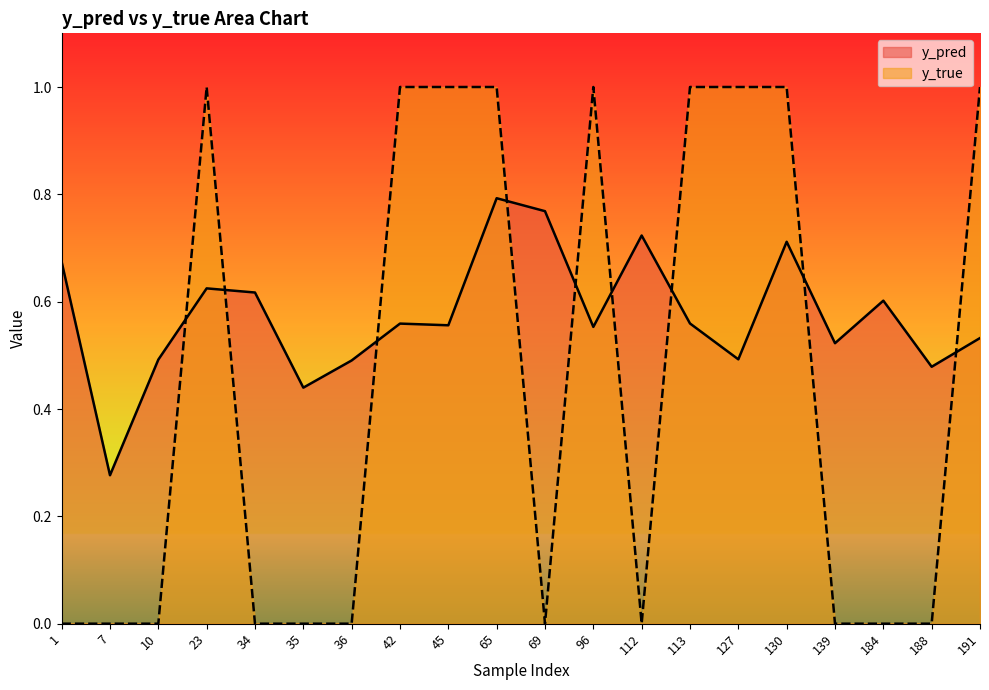

What is the difference between the maximum and second lowest values in the y_pred series?

0.4